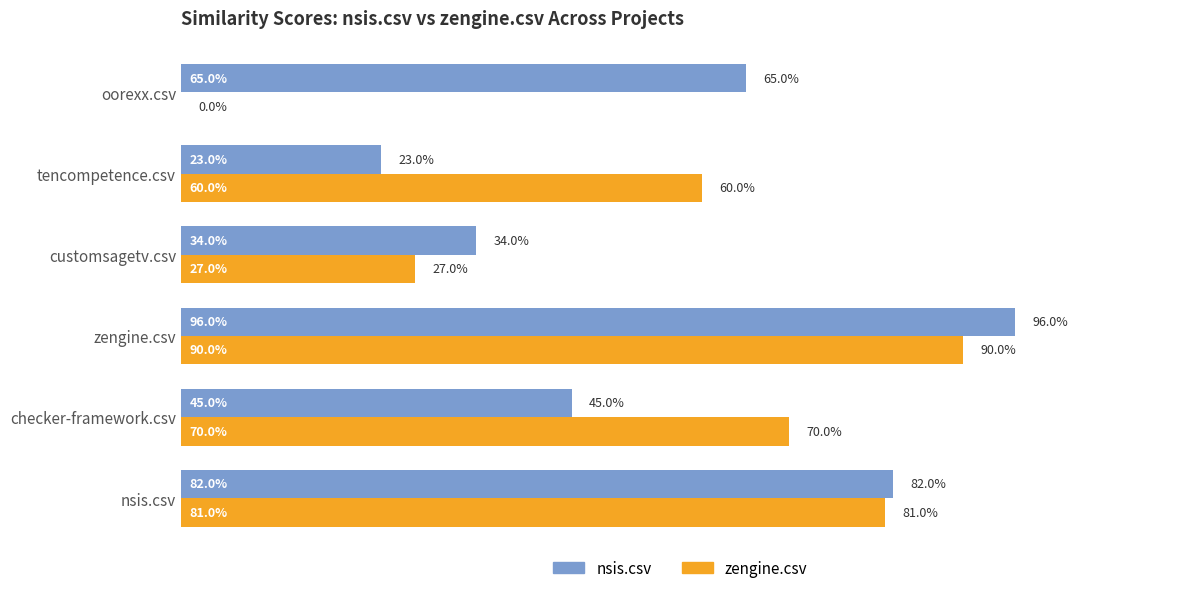

What are all the series names shown in the legend?

nsis.csv, zengine.csv